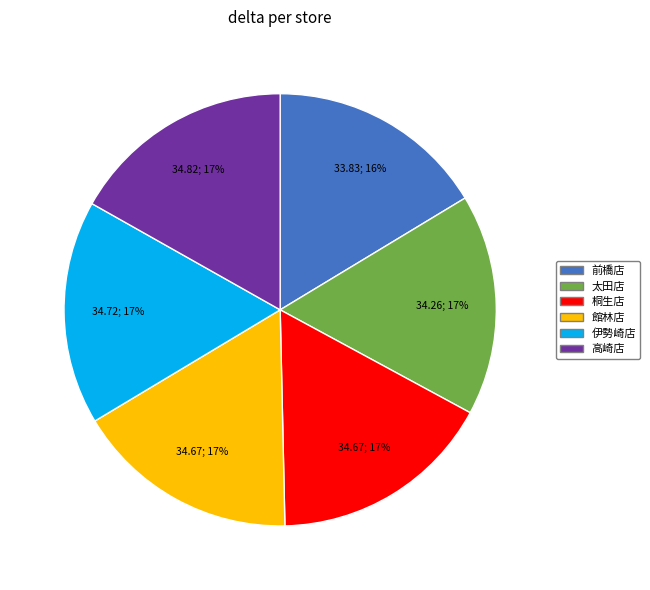

How many segments does this pie chart have?

6